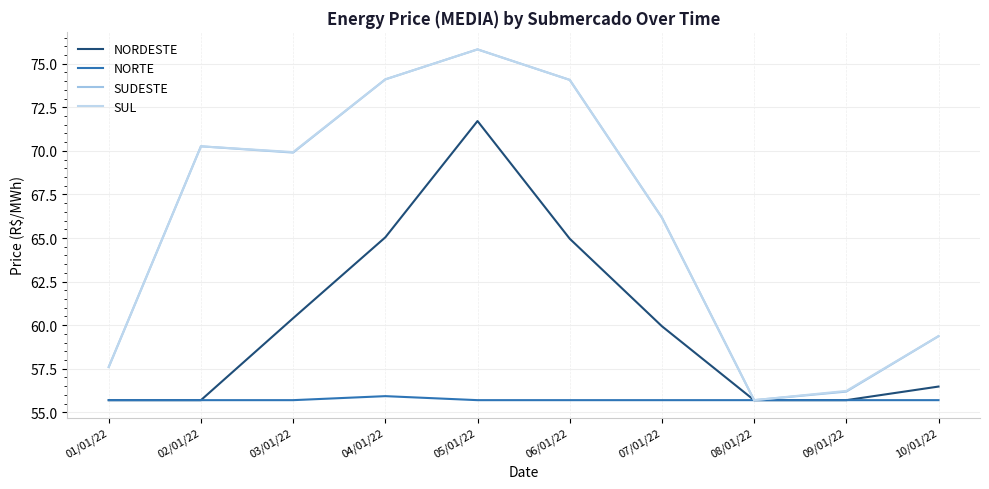

What is the total value across all series at 09/01/22?

223.8